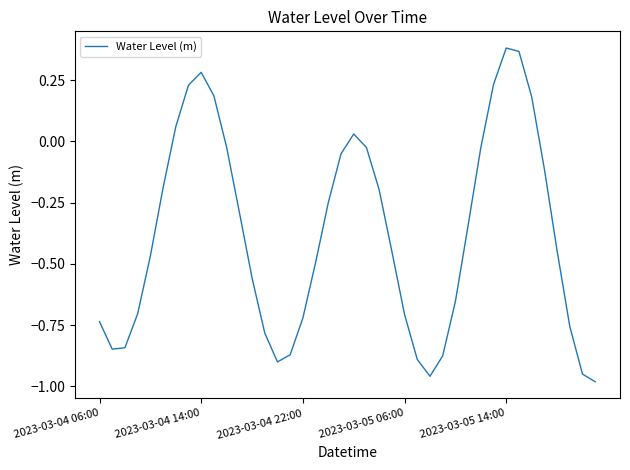

How many lines are shown in the chart?

1